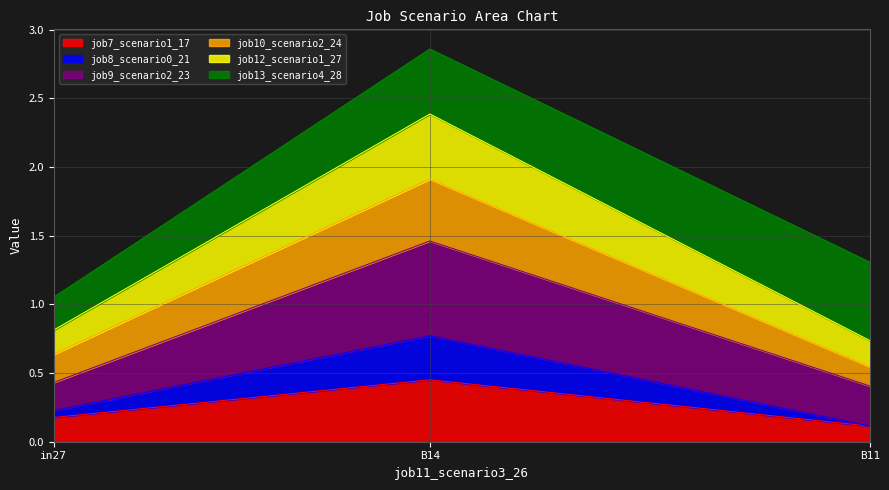

Which series has the widest spread of values?

job9_scenario2_23